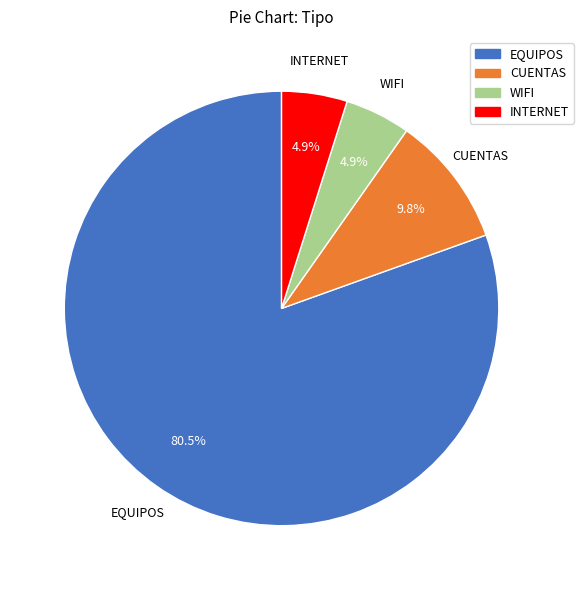

Which slice is the largest?

EQUIPOS